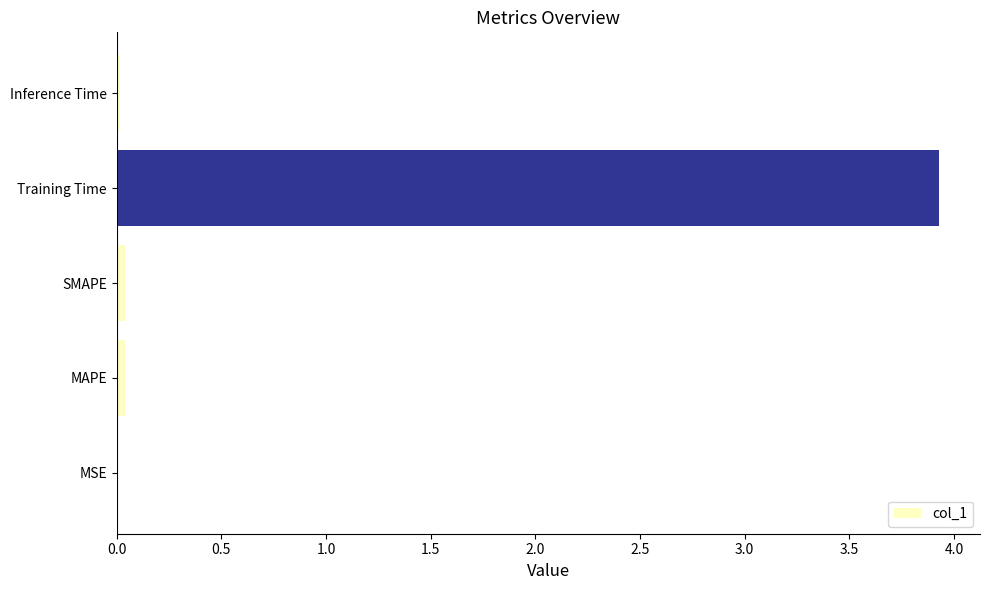

The chart shows a value of 0.0 at SMAPE. True or false?

True